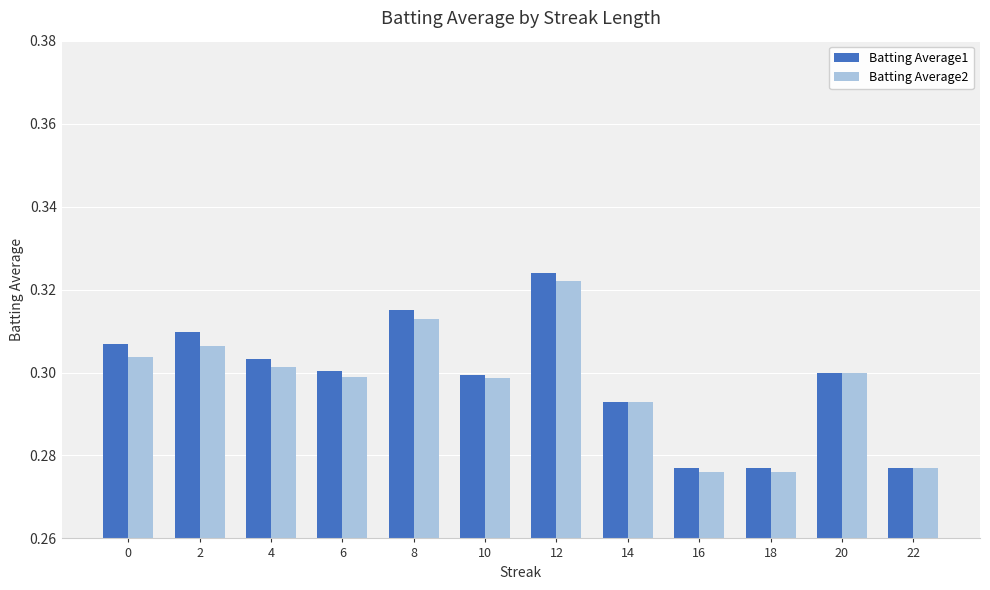

Between 10 and 16, which series saw the biggest shift?

Batting Average2